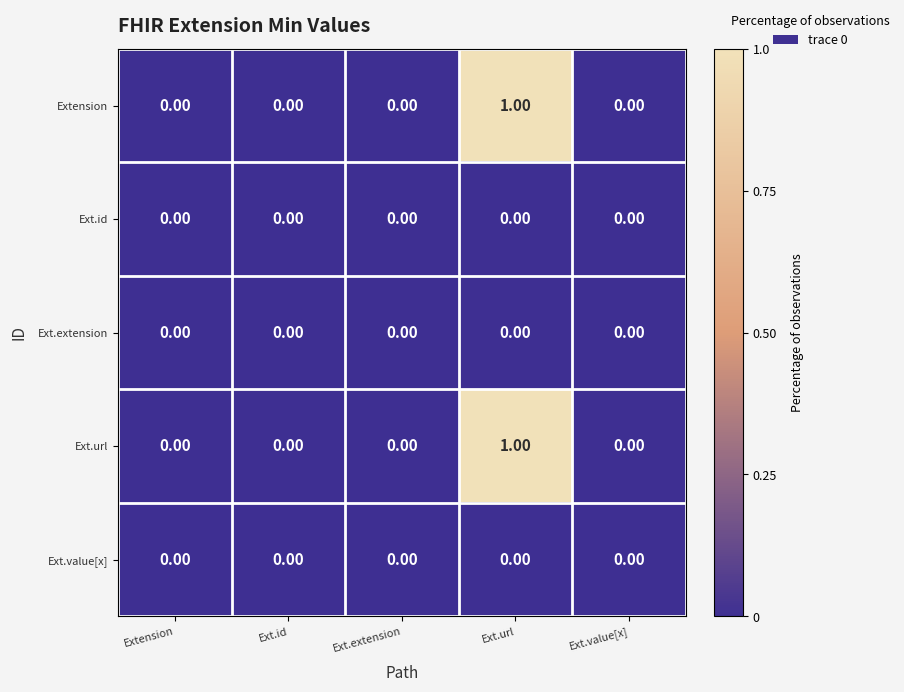

At which category is the sum across all series the highest?

Ext.url